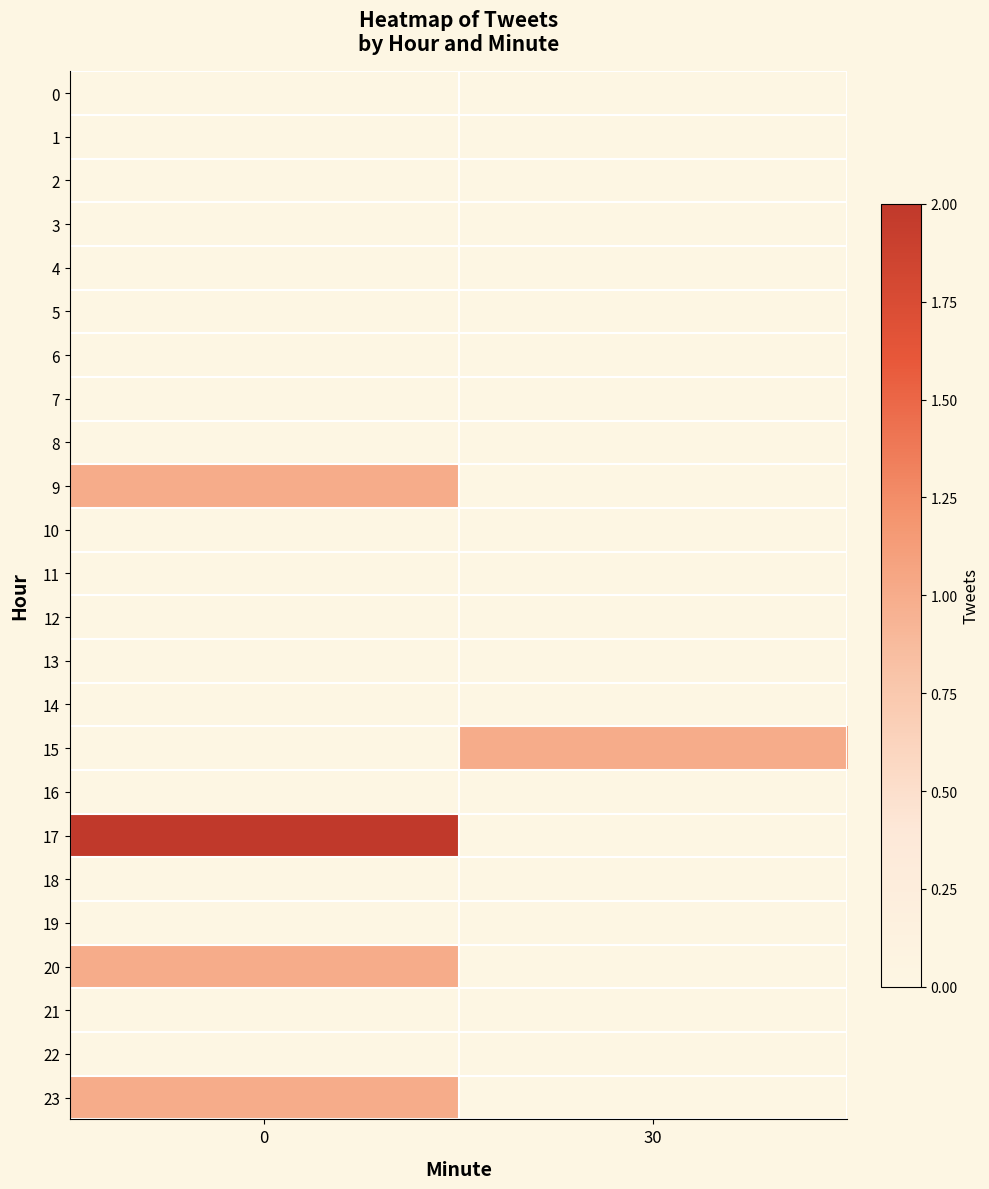

Reading left to right, extract all data points from this chart.

0: 0=0	30=0
1: 0=0	30=0
2: 0=0	30=0
3: 0=0	30=0
4: 0=0	30=0
5: 0=0	30=0
6: 0=0	30=0
7: 0=0	30=0
8: 0=0	30=0
9: 0=1	30=0
10: 0=0	30=0
11: 0=0	30=0
12: 0=0	30=0
13: 0=0	30=0
14: 0=0	30=0
15: 0=0	30=1
16: 0=0	30=0
17: 0=2	30=0
18: 0=0	30=0
19: 0=0	30=0
20: 0=1	30=0
21: 0=0	30=0
22: 0=0	30=0
23: 0=1	30=0